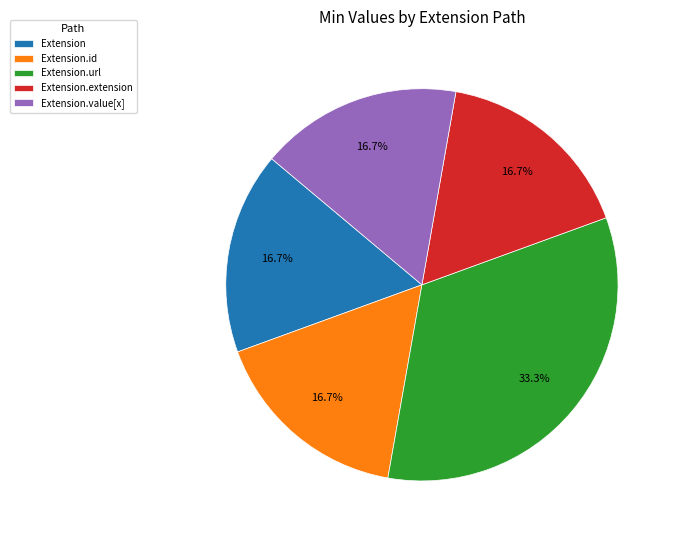

To the nearest percent, what is the average slice percentage?

20%